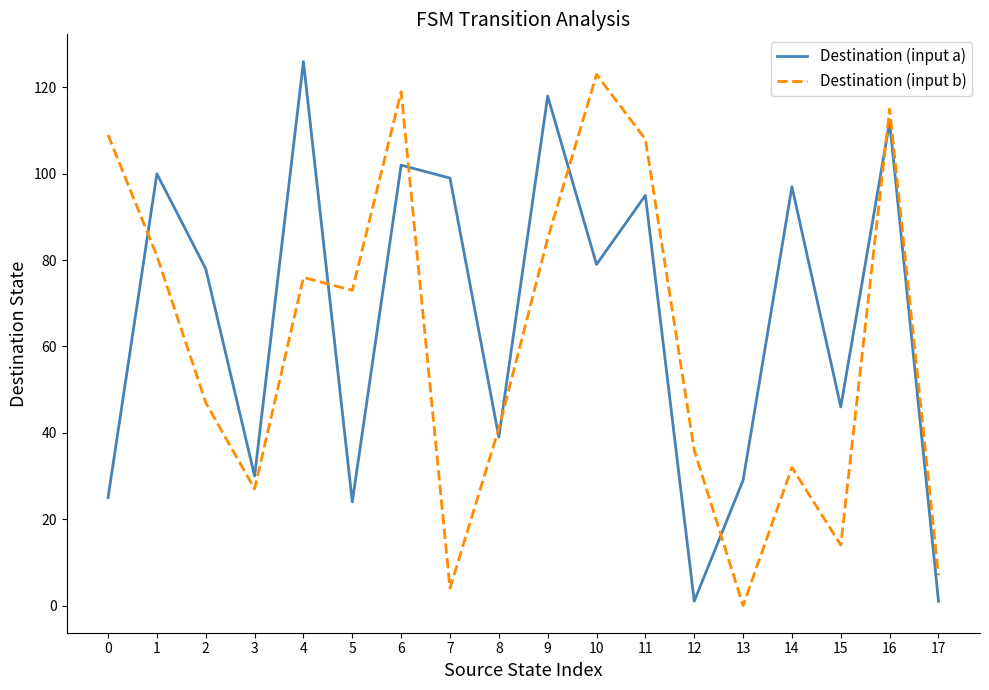

List the series in order of their overall mean, lowest first.

Destination (input b), Destination (input a)